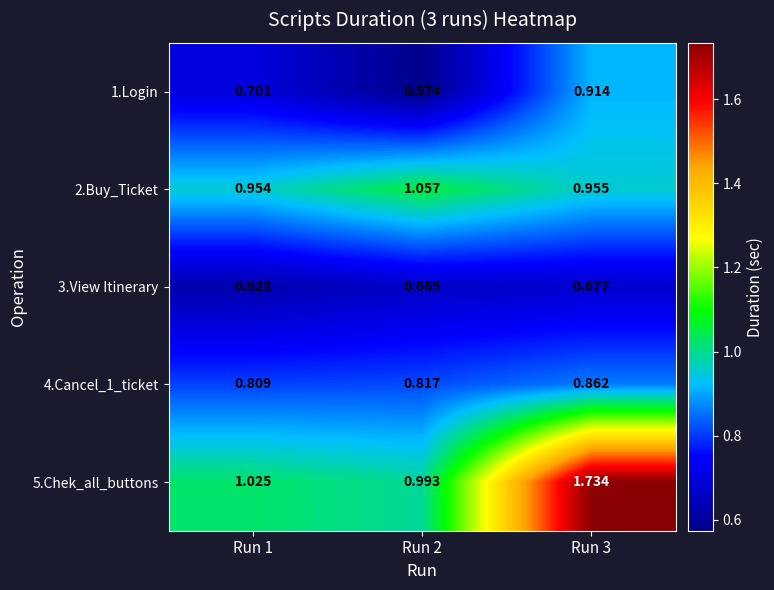

Is the value of 4.Cancel_1_ticket at Run 1 greater than the value of 2.Buy_Ticket at Run 1?

No